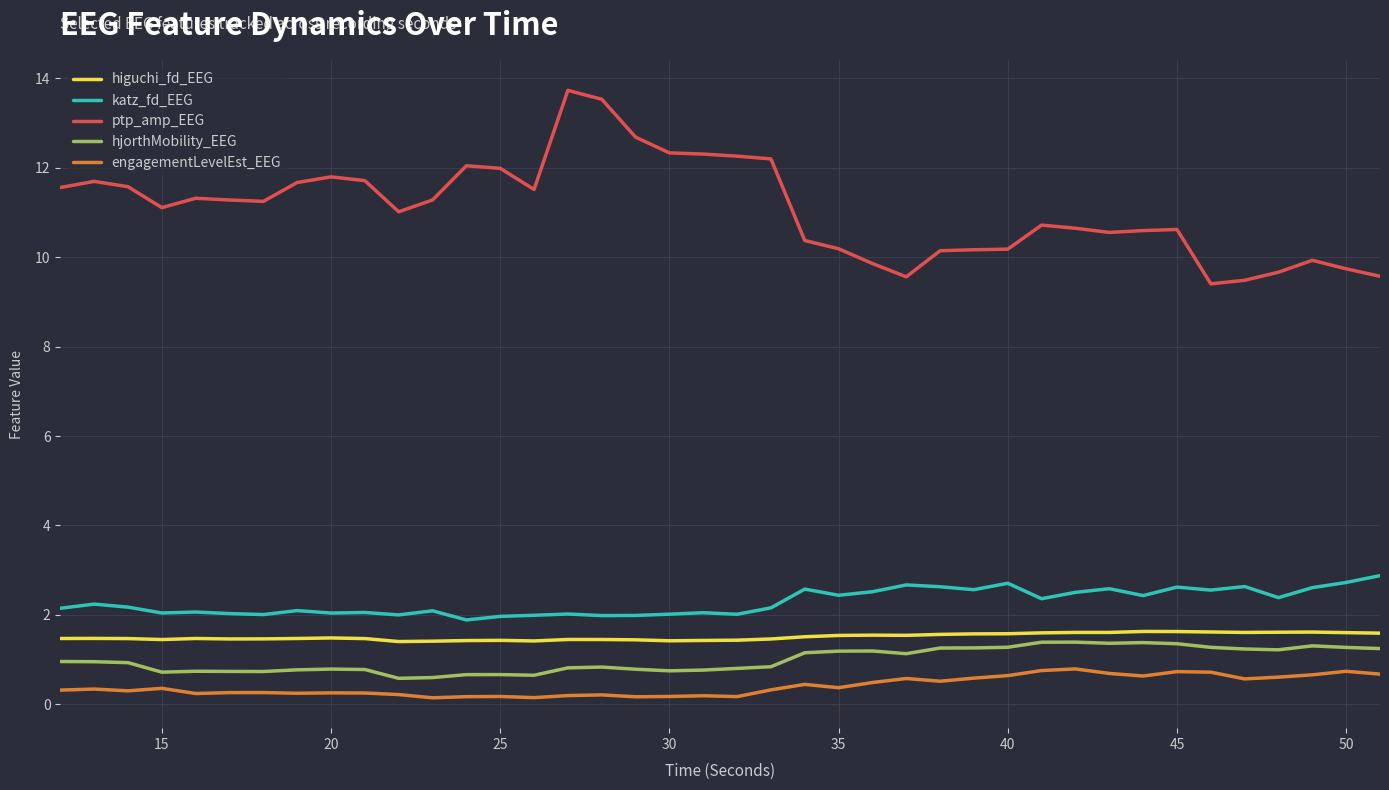

What is the lowest value of the higuchi_fd_EEG series?

1.4